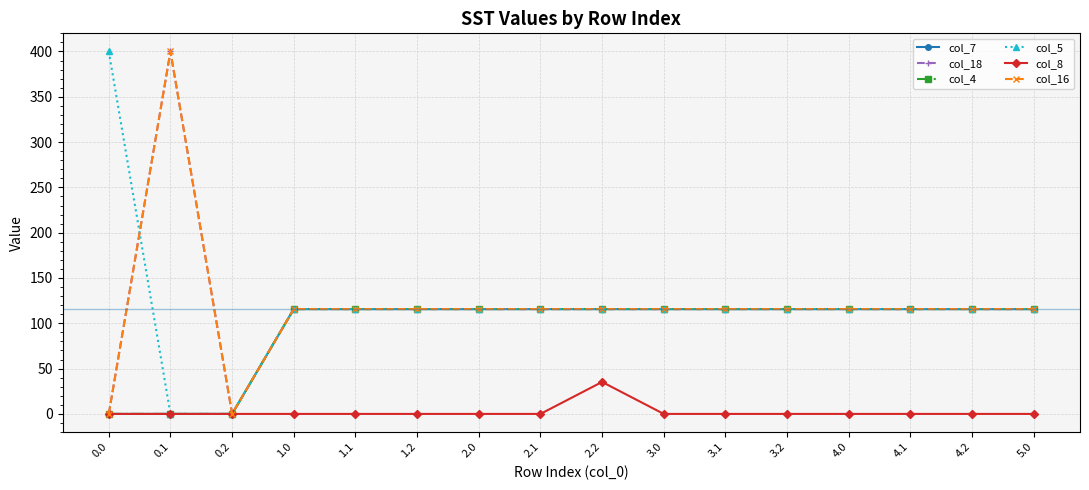

At which category does col_18 reach its first local peak?

0.1